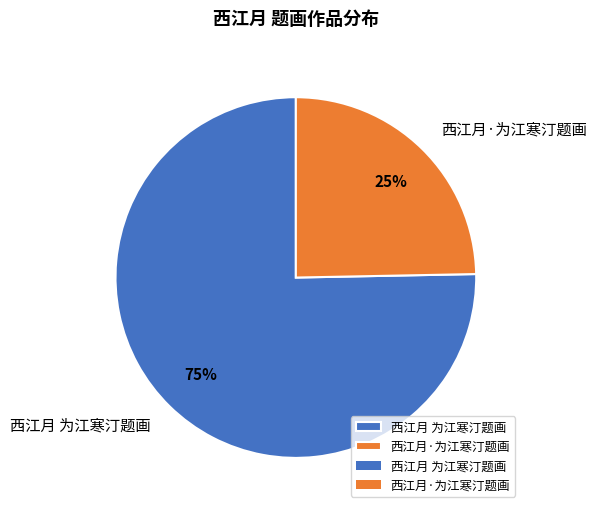

Rank the categories by value from lowest to highest.

西江月·为江寒汀题画, 西江月 为江寒汀题画